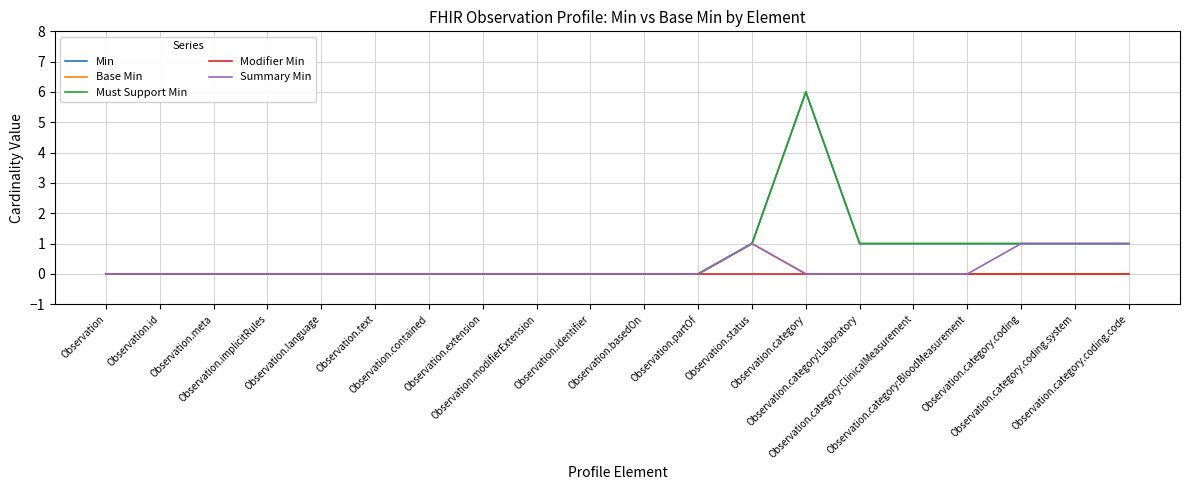

Which series has the largest total across all categories?

Min